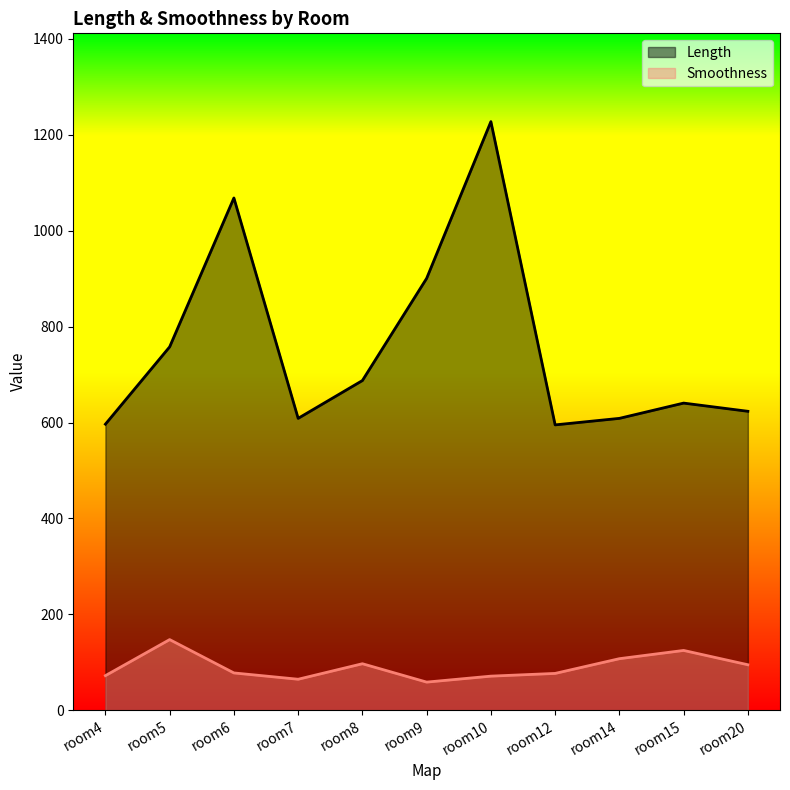

Where does the Smoothness series first go above 77?

room5